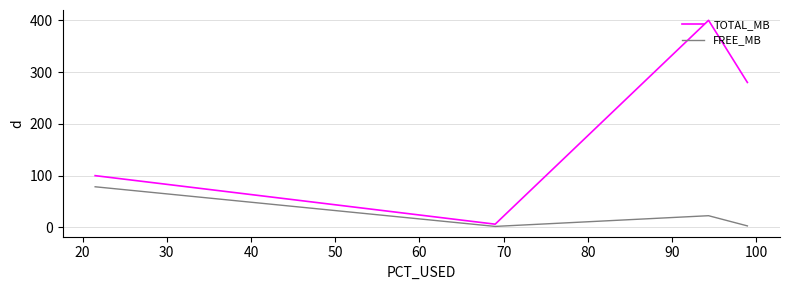

Is it true that TOTAL_MB equals 3.5 at 30?

False